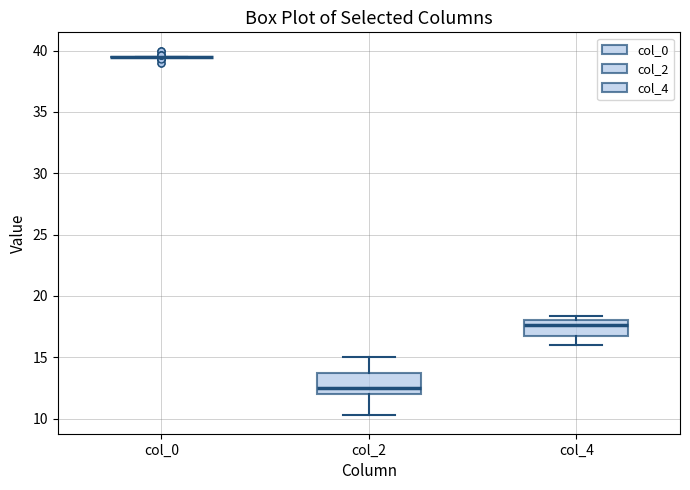

Where does the lower whisker of the box for col_2 end on the y-axis? The values are not printed on the chart, so give them approximately, as read against the axis.

10.5